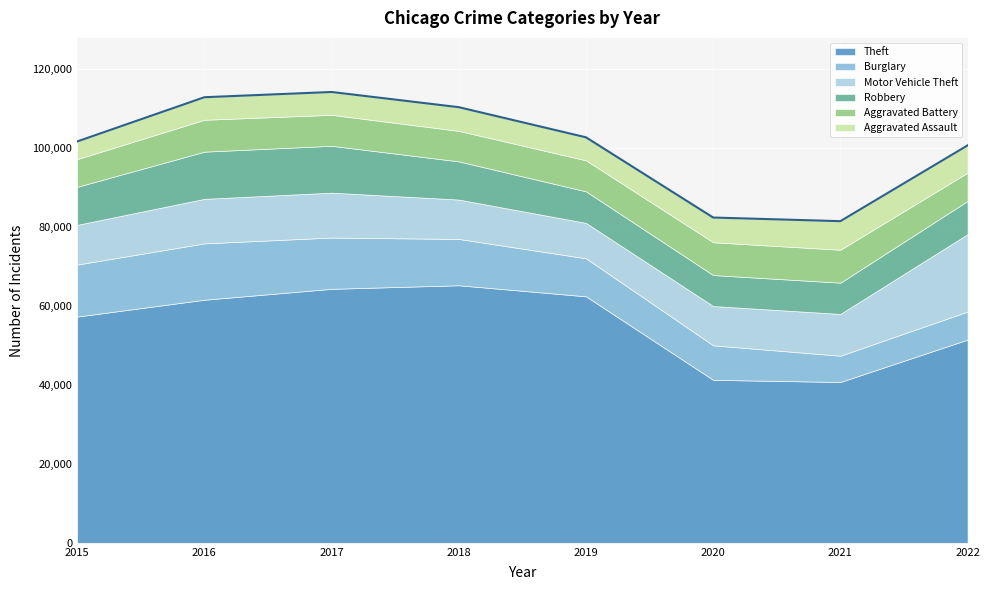

Which label corresponds to the largest value in the chart?

2018